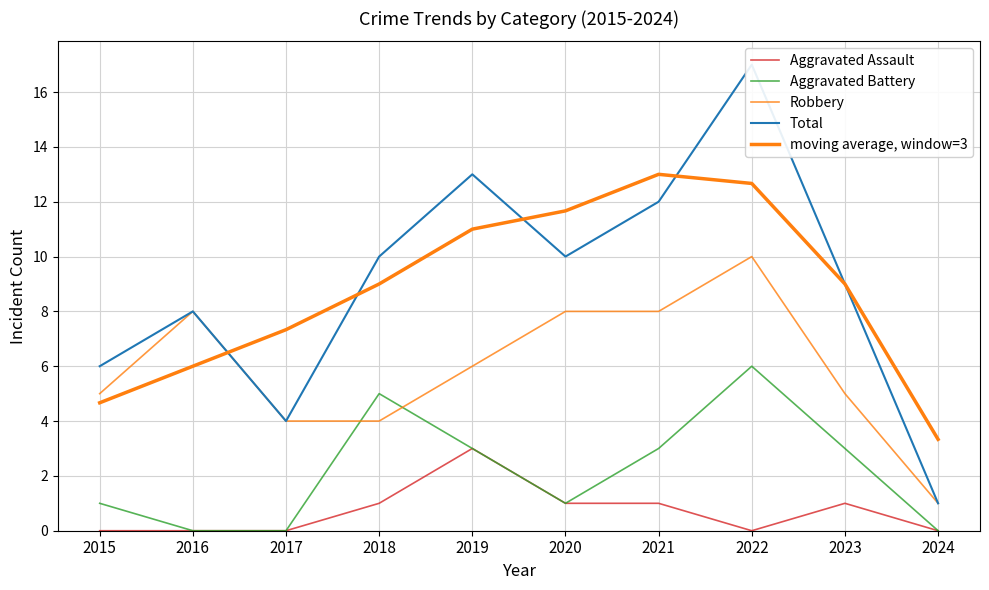

True or false: Robbery has a value of 4.0 at 2018.

True